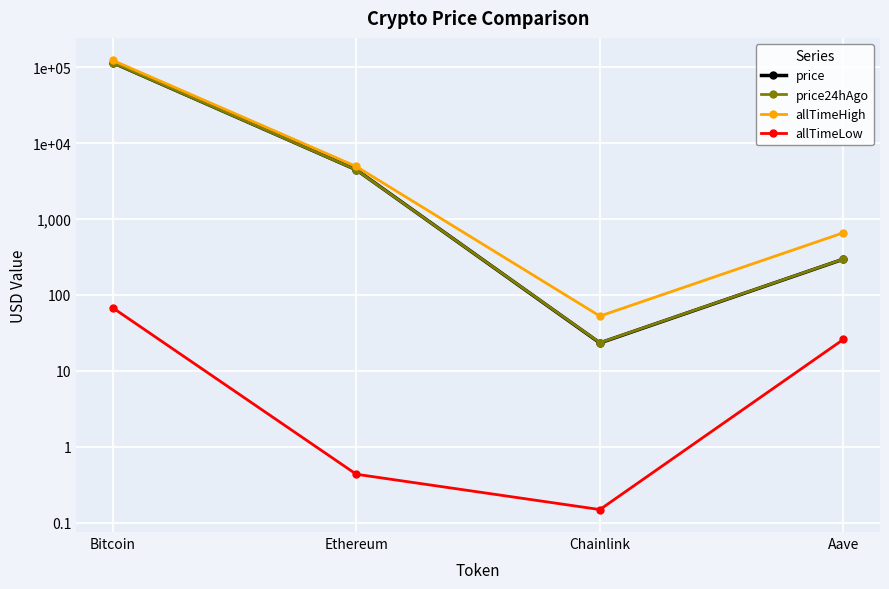

What is the difference between the second highest and second lowest values in the price series?

4182.3